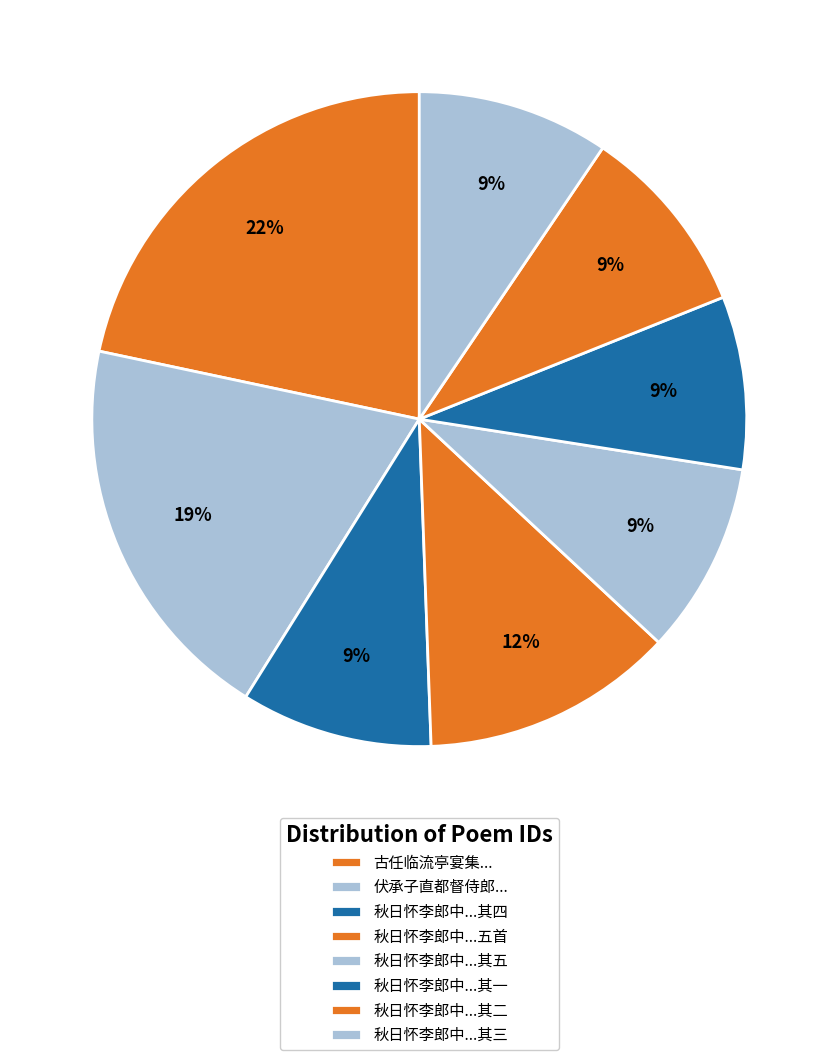

Rank the categories by value from highest to lowest.

古任临流亭宴集寄谢座主冀需轩中丞兼简张克斋司农曹子贞郎中及席间诸友, 伏承子直都督侍郎临饯远郊仍邀严州郎中及诸名胜相与燕集分韵赋诗熹得时字辄成鄙句, 秋日怀李郎中及边熊二君子五首, 秋日怀李郎中及边熊二君子五首 其五, 秋日怀李郎中及边熊二君子五首 其四, 秋日怀李郎中及边熊二君子五首 其三, 秋日怀李郎中及边熊二君子五首 其二, 秋日怀李郎中及边熊二君子五首 其一